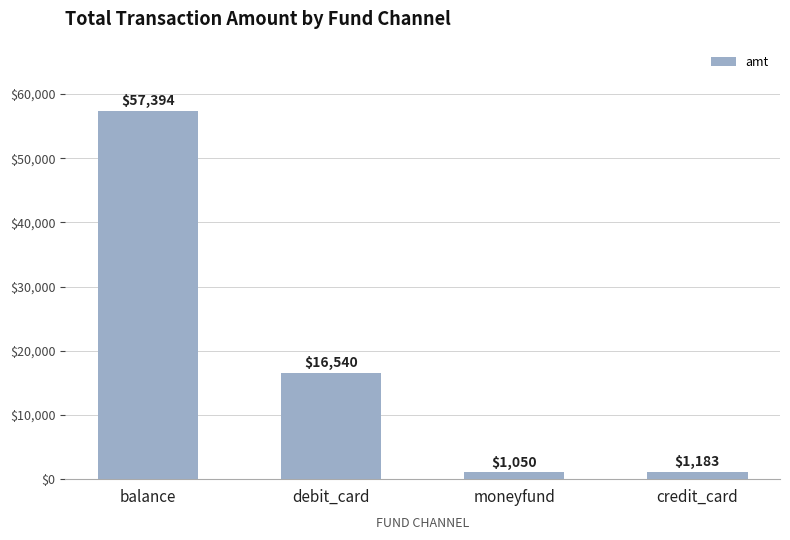

Is it true that the value at credit_card is 1183?

True